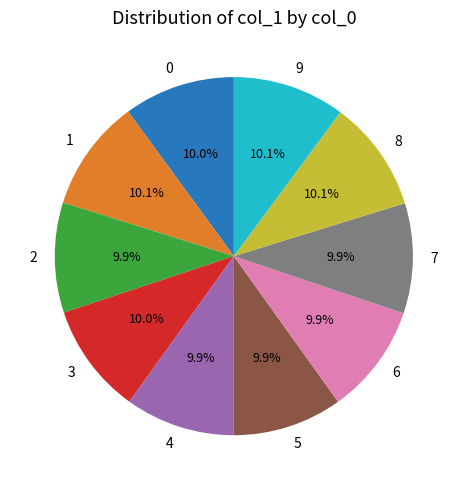

Is there any slice that represents more than half of the pie?

No